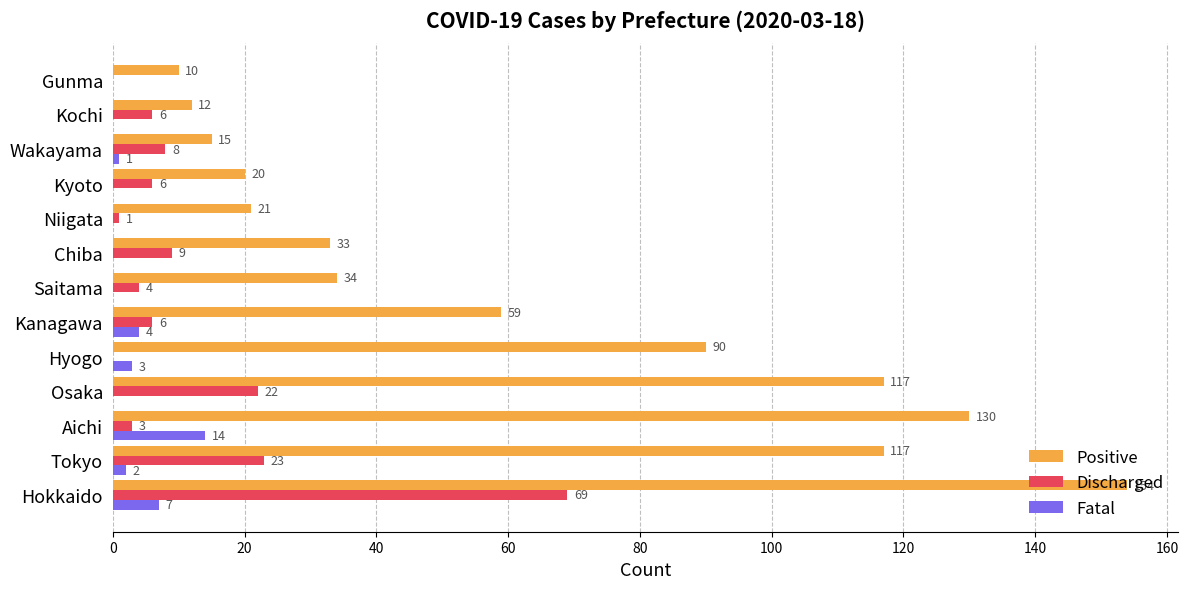

The value of Fatal at Kyoto is 0. True or false?

True